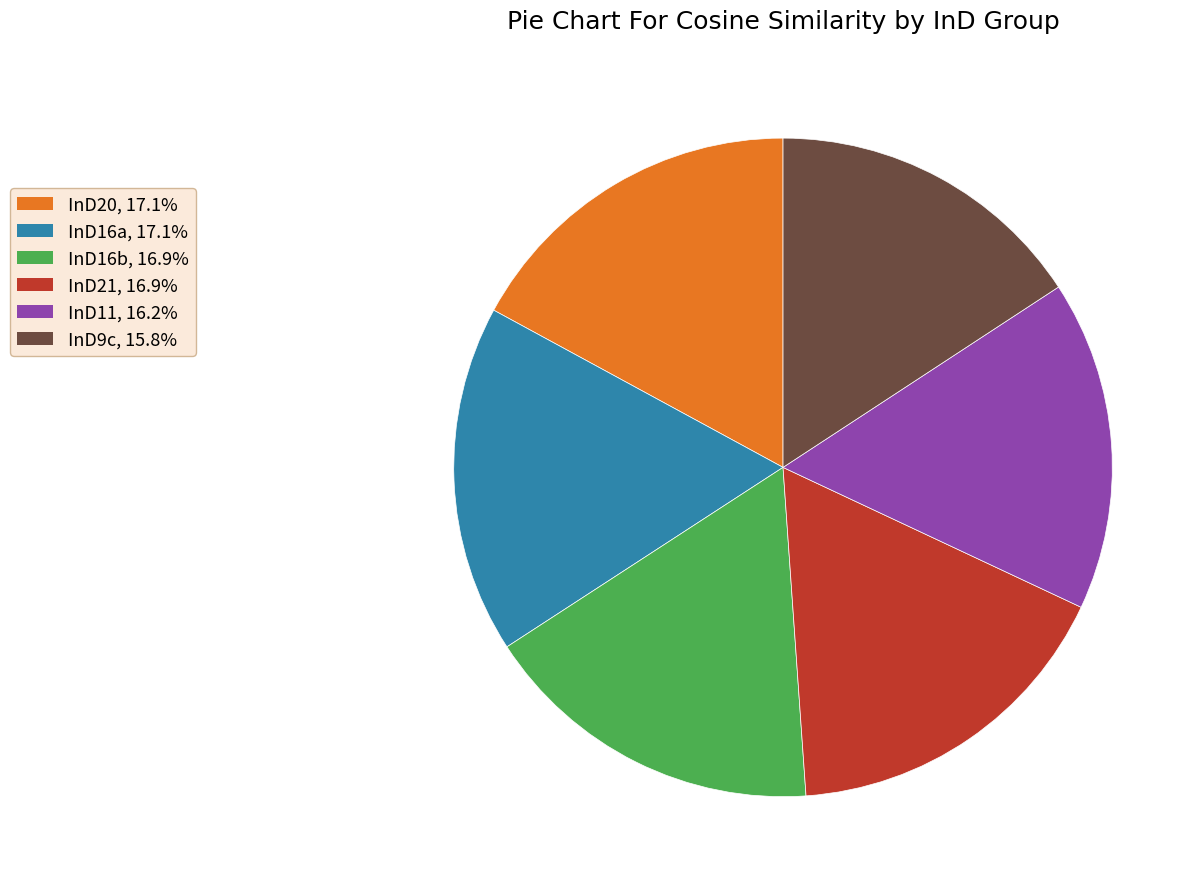

Count the number of slices in the pie.

6